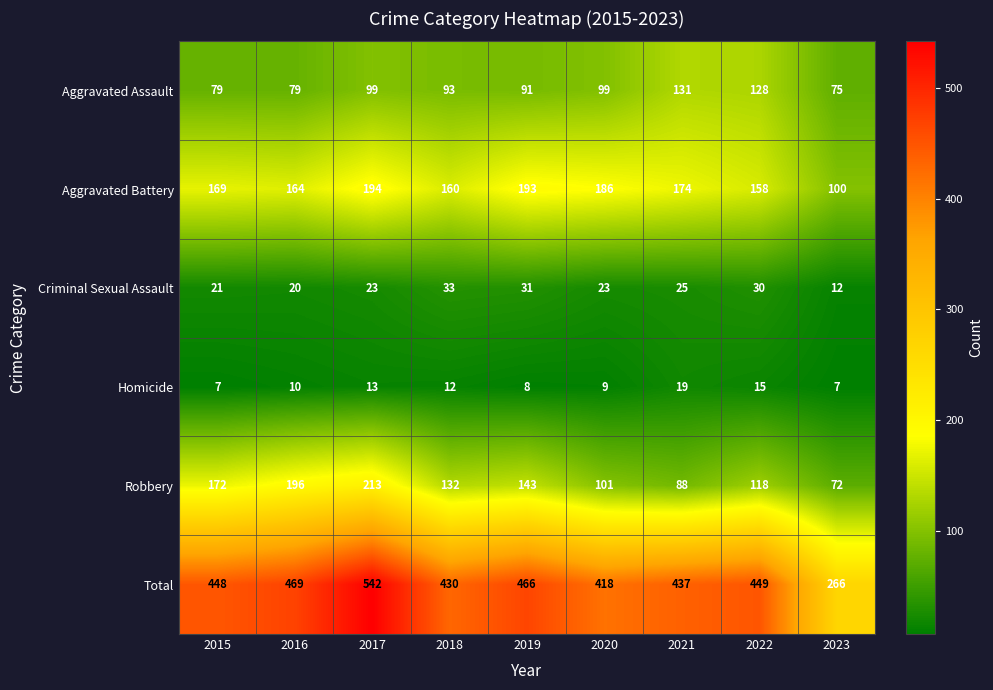

What is the difference between the maximum and minimum values in the Robbery series?

141